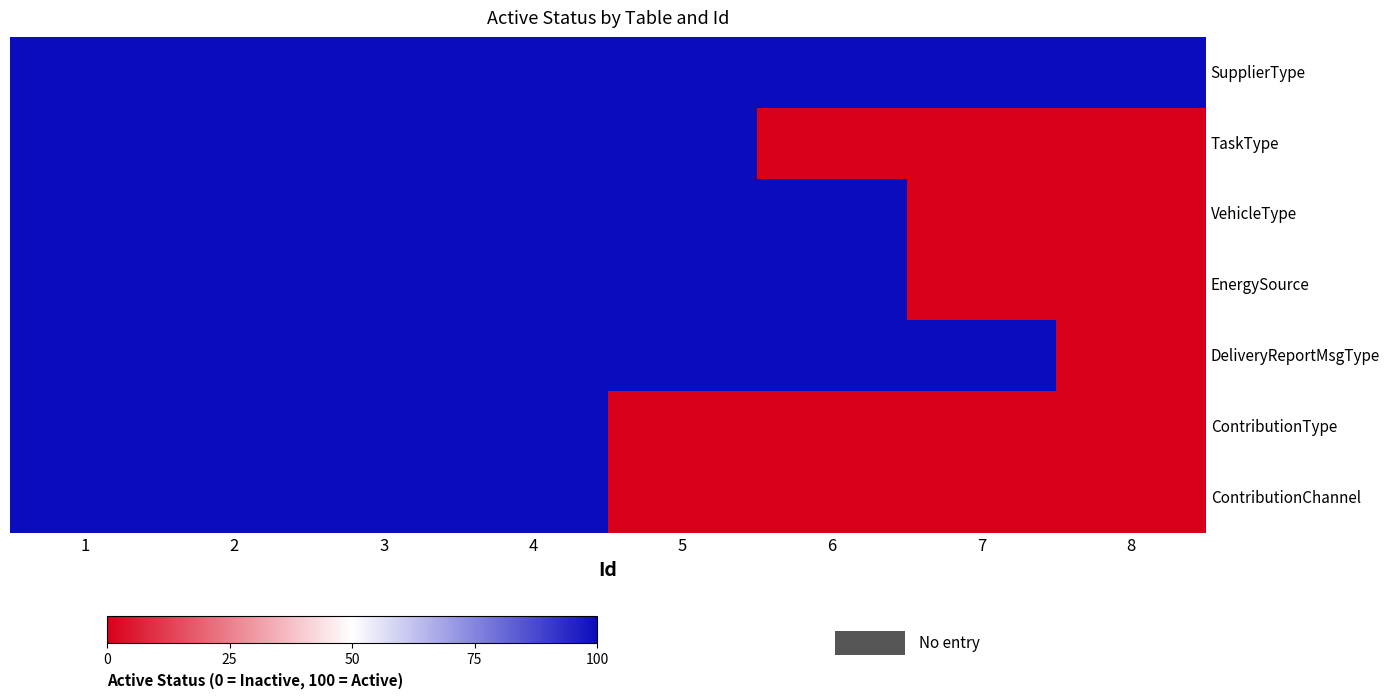

What is the total value across all series at 7?

200